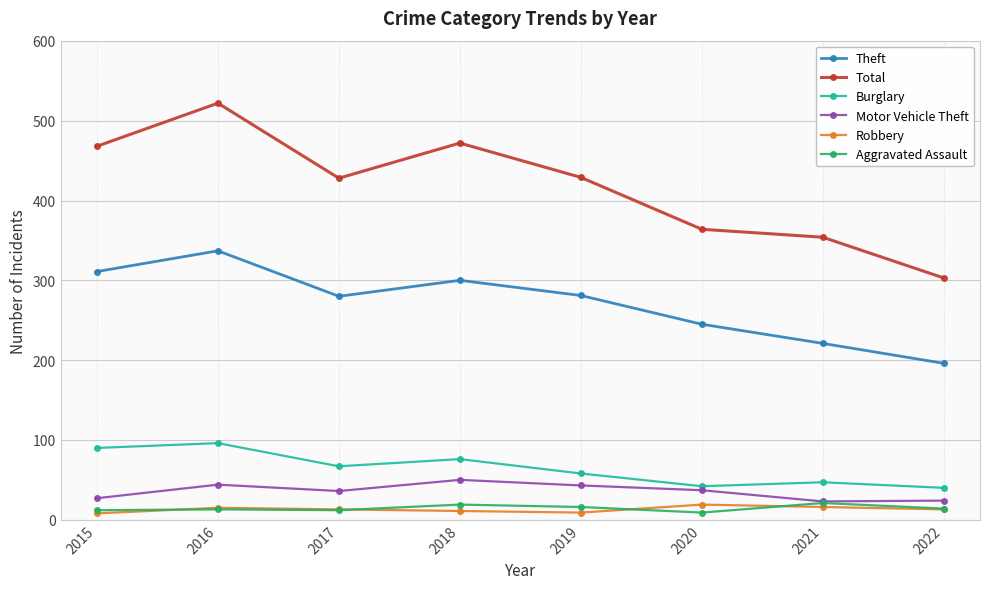

True or false: Motor Vehicle Theft and Robbery cross at least once.

False